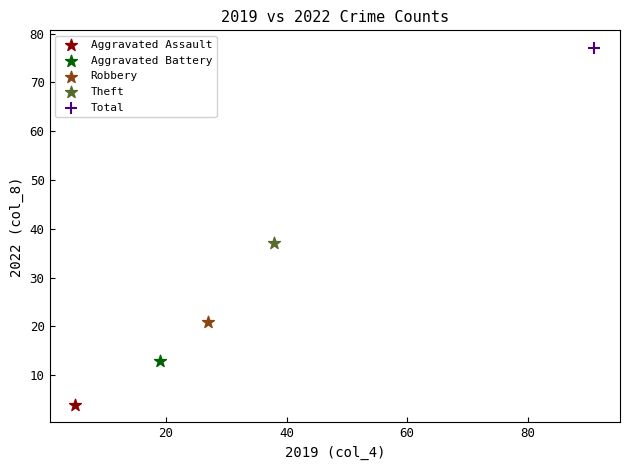

What are all the series names shown in the legend?

Aggravated Assault, Aggravated Battery, Robbery, Theft, Total